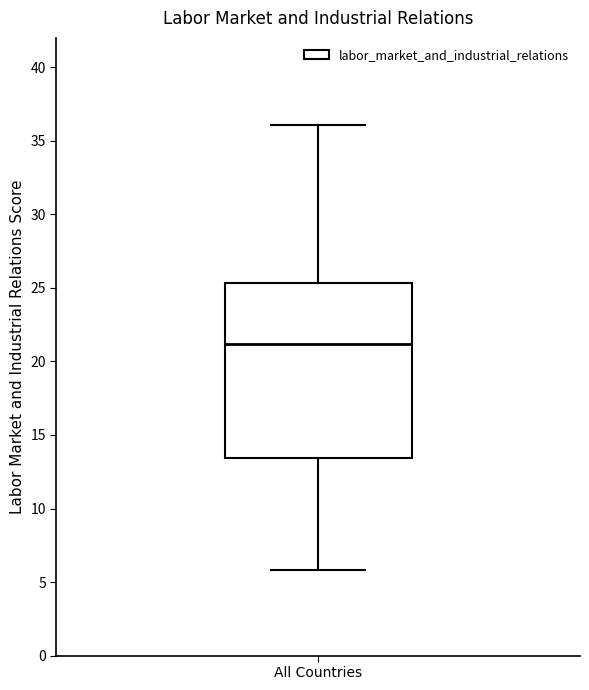

Read this box plot against the y-axis: the position of the median line, the range covered by the box, and the ends of both whiskers. The values are not printed on the chart, so give them approximately, as read against the axis.

median 21.0, box 13.5 to 25.5, whiskers 6.0 to 36.0